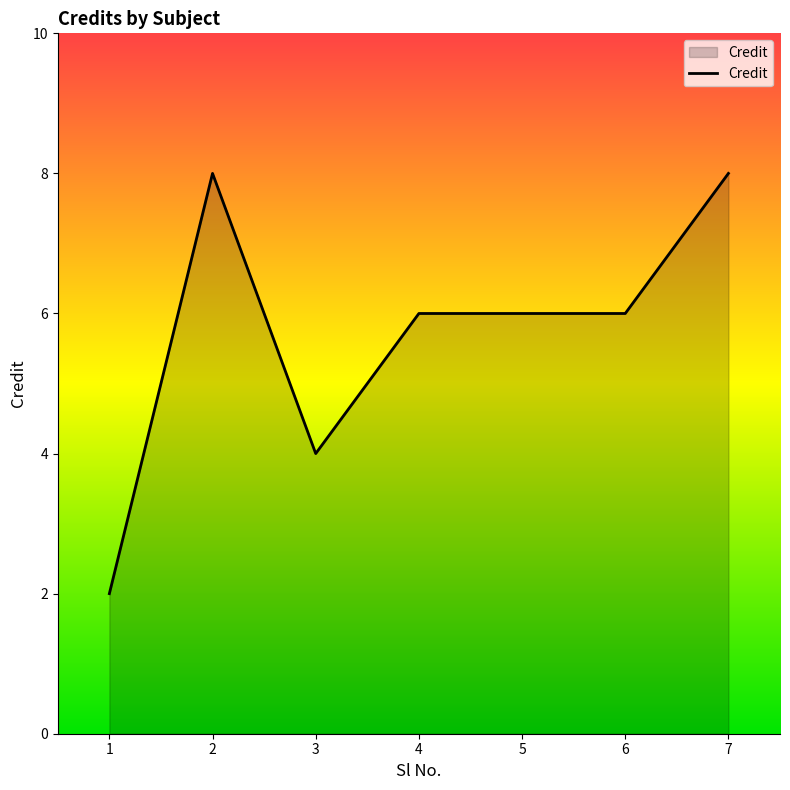

How many lines are shown in the chart?

1